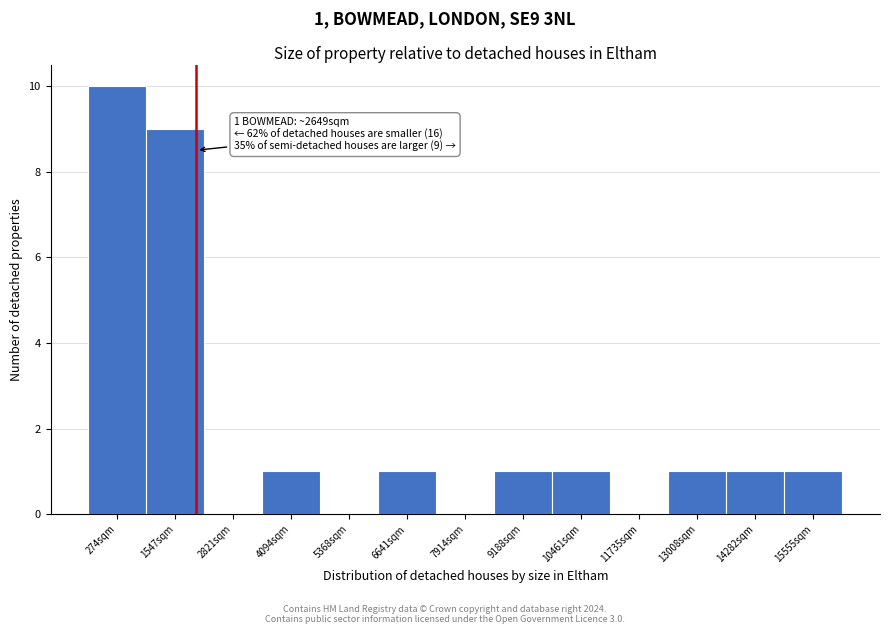

Reading left to right, what are all the values shown in this chart?

274sqm=10	1547sqm=9	2821sqm=0	4094sqm=1	5368sqm=0	6641sqm=1	7914sqm=0	9188sqm=1	10461sqm=1	11735sqm=0	13008sqm=1	14282sqm=1	15555sqm=1